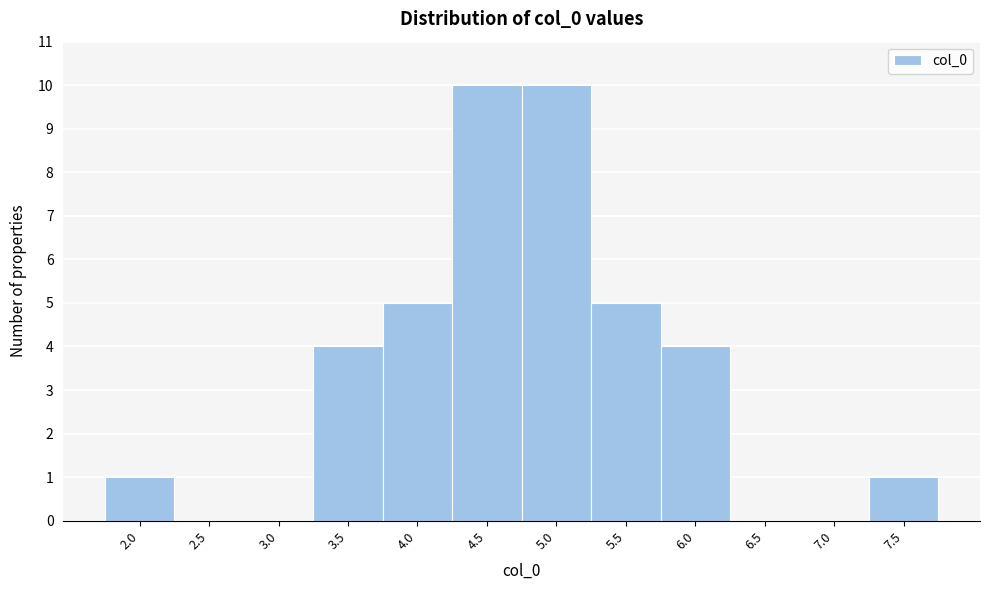

Reading left to right, transcribe all the data shown in this chart.

2.0=1	2.5=0	3.0=0	3.5=4	4.0=5	4.5=10	5.0=10	5.5=5	6.0=4	6.5=0	7.0=0	7.5=1